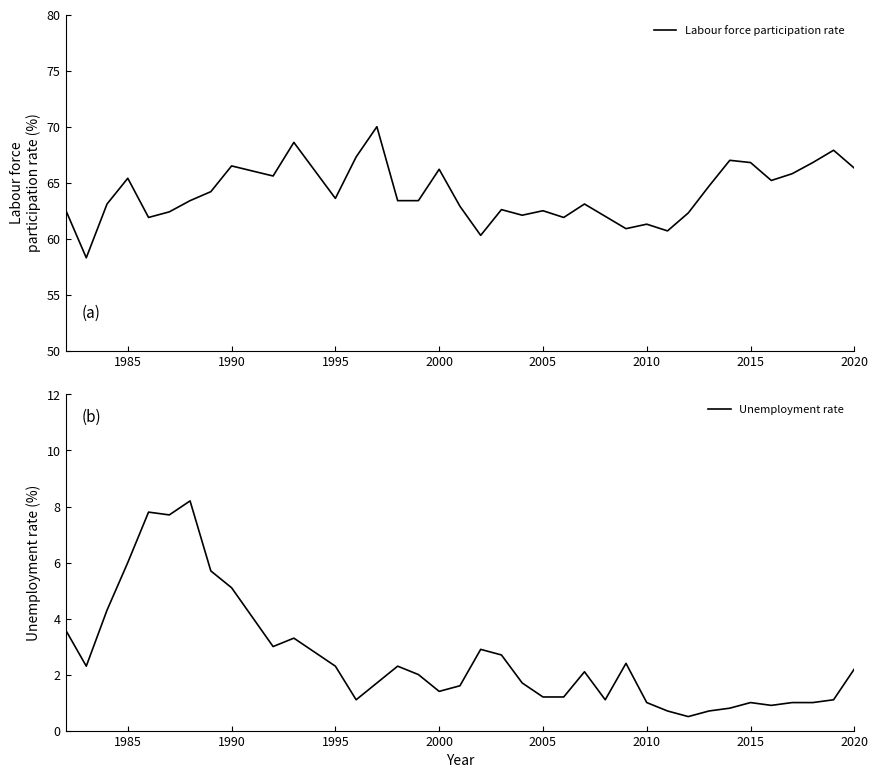

The value of Unemployment rate at 2010 is 0.5. True or false?

False